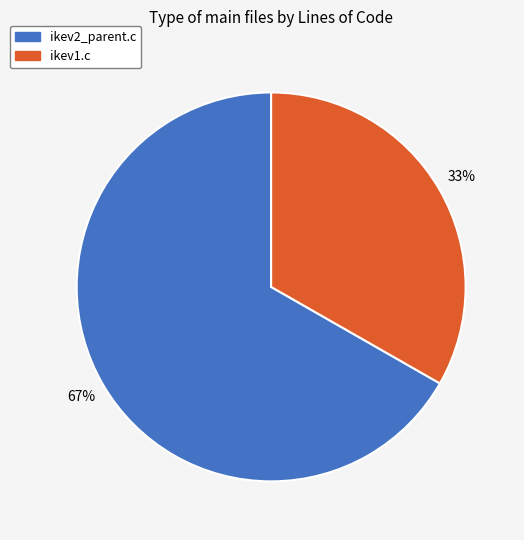

Count the number of slices in the pie.

2